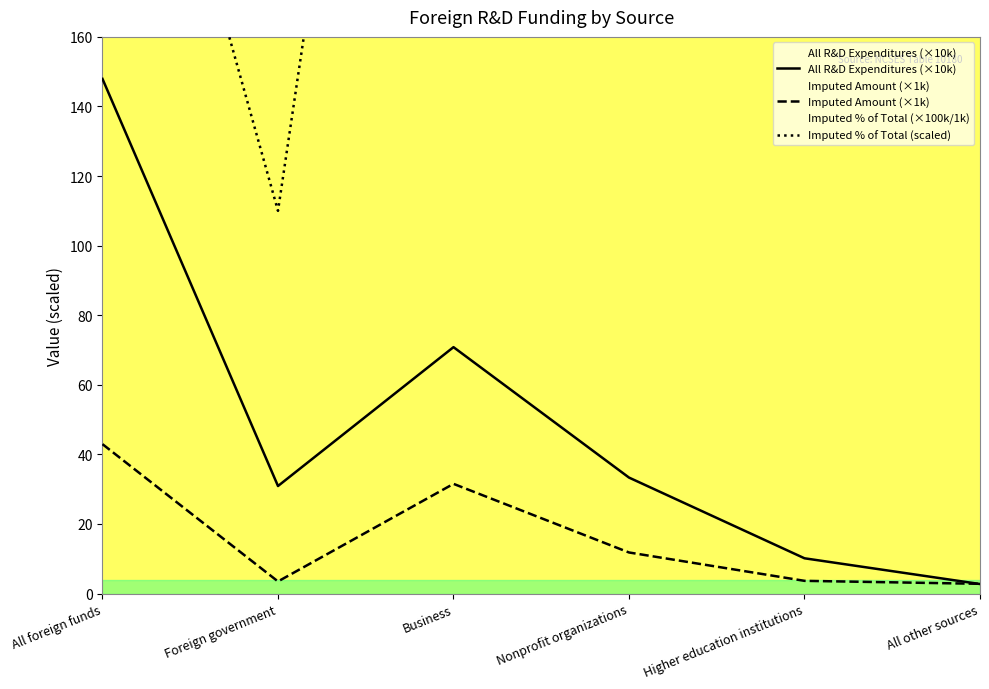

What is the maximum value shown in the chart?

1020.0